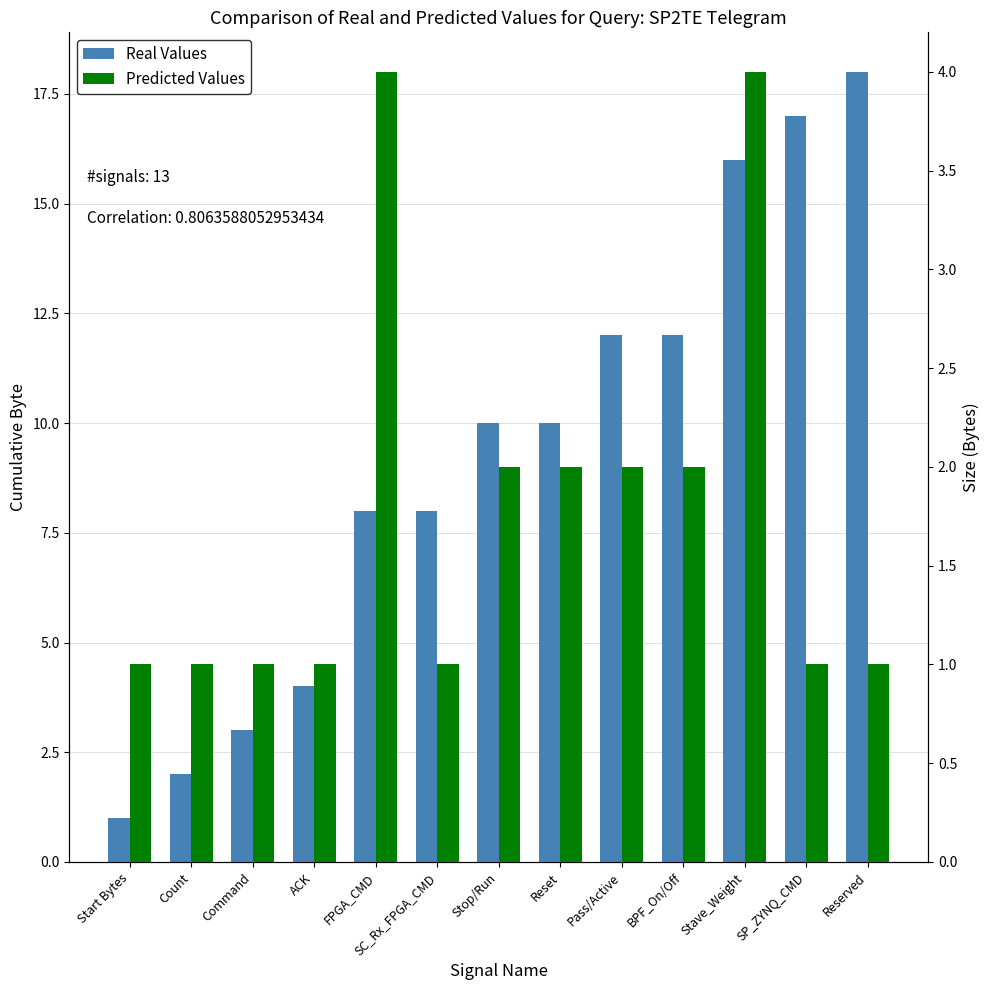

What is the greatest value displayed?

18